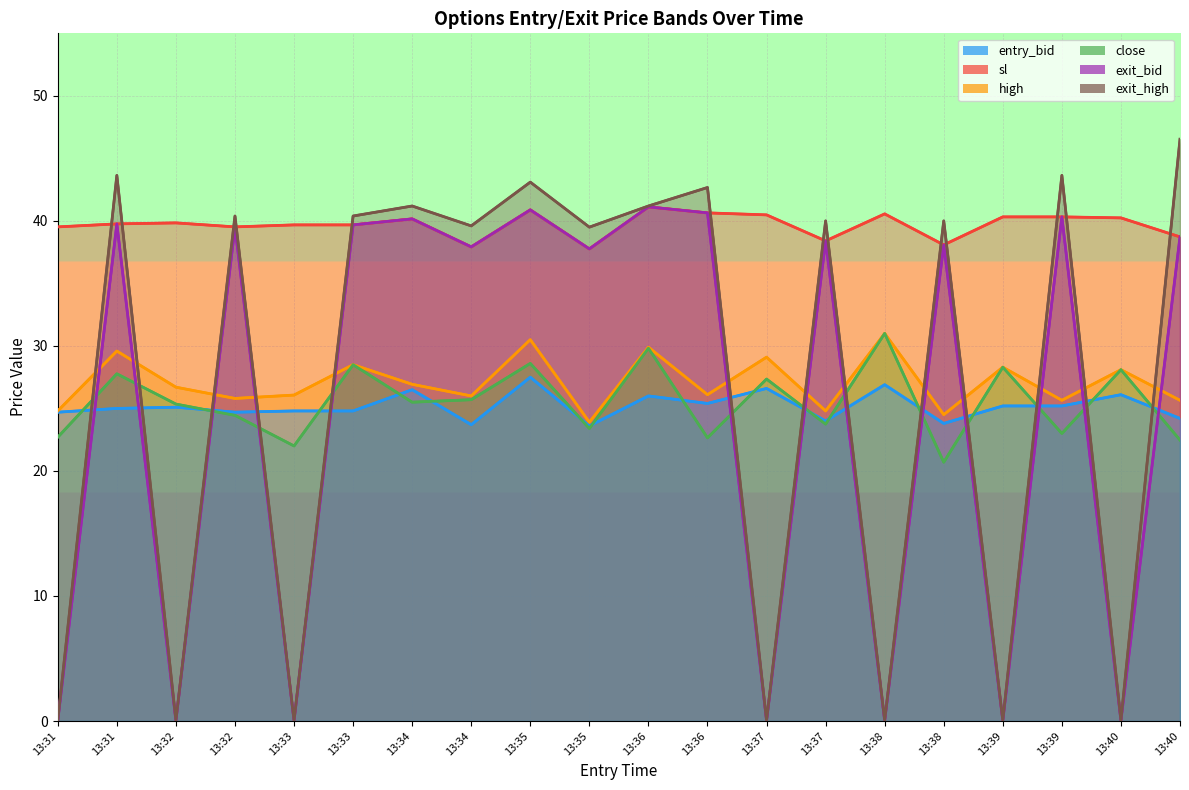

How many data points in exit_high are less than 40?

9